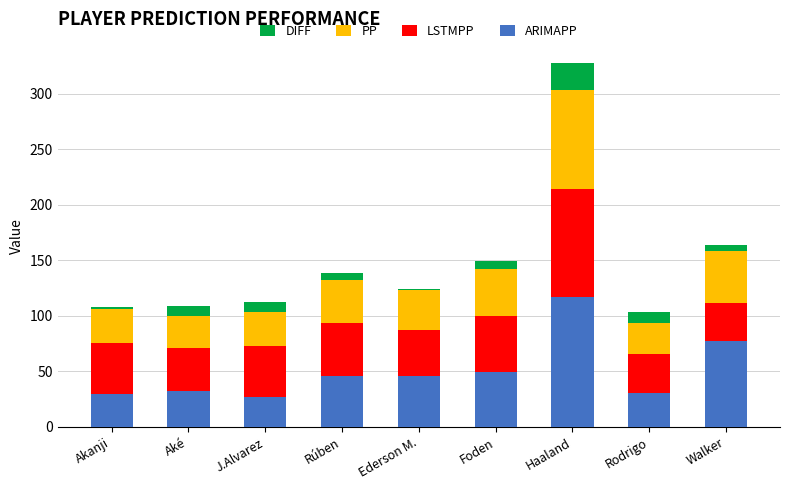

At which category is the sum across all series the highest?

Haaland